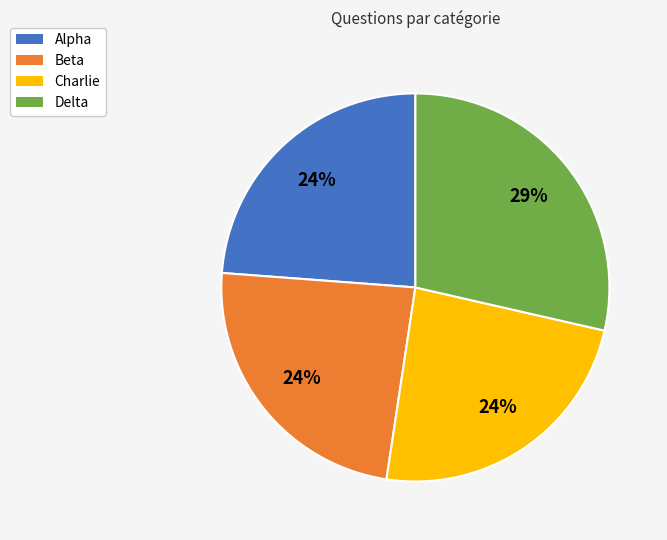

What is the largest slice in the pie chart?

Delta